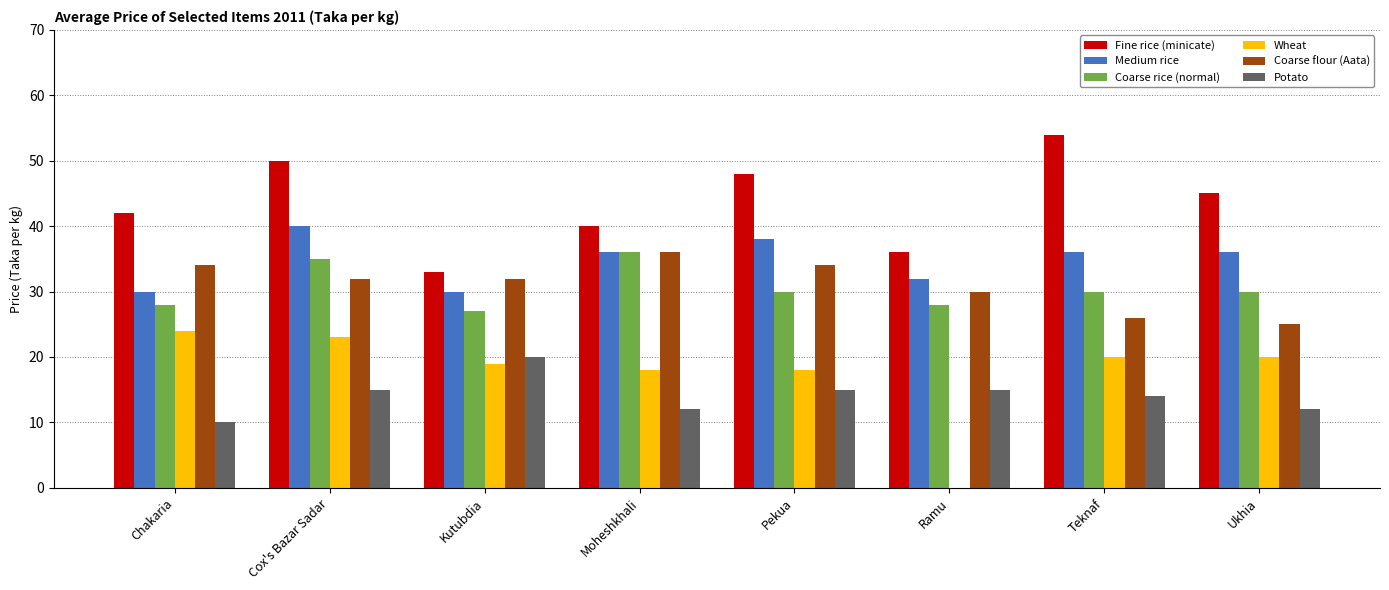

At which label does Medium rice reach its peak?

Cox's Bazar Sadar